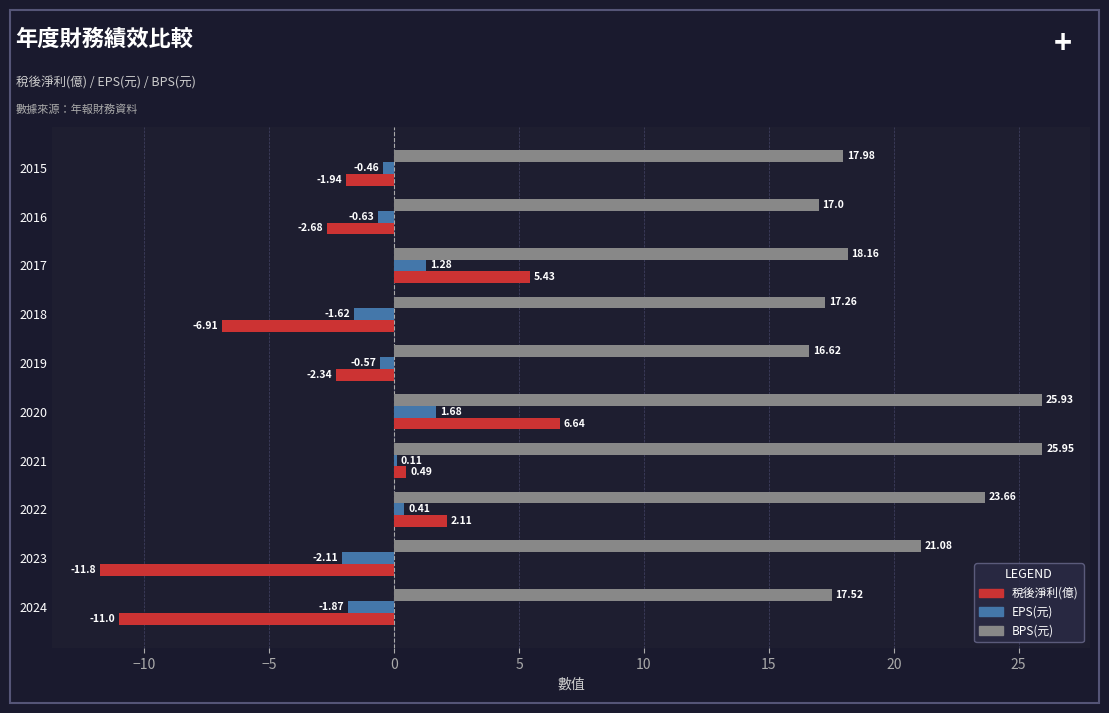

What is the total value across all series at 2021?

26.6